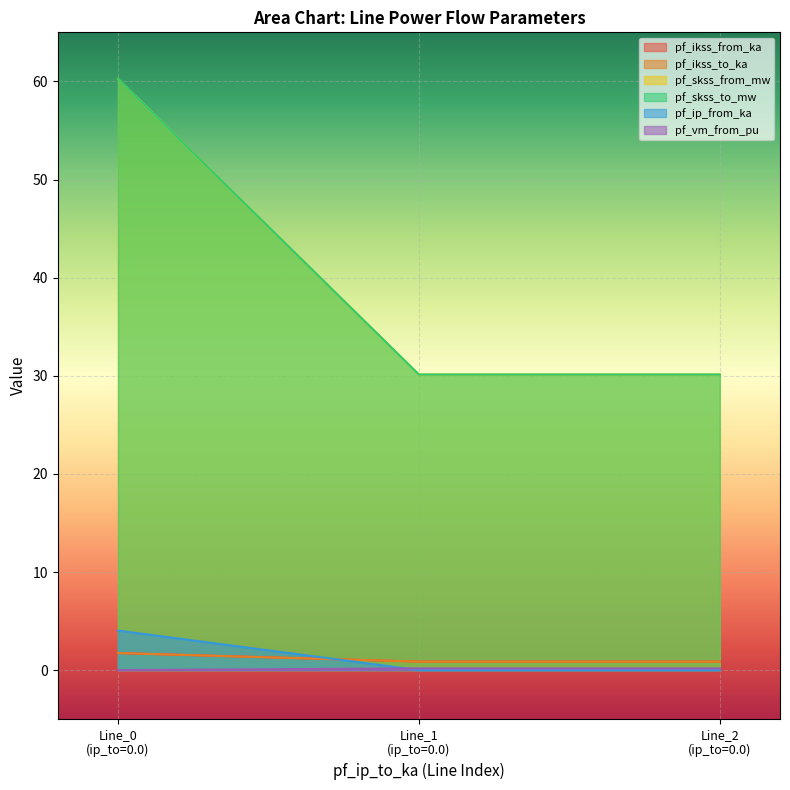

Reading left to right, what are all the values shown in this chart?

pf_ikss_from_ka: Line_0
(ip_to=0.0)=1.7	Line_1
(ip_to=0.0)=0.9	Line_2
(ip_to=0.0)=0.9
pf_ikss_to_ka: Line_0
(ip_to=0.0)=1.7	Line_1
(ip_to=0.0)=0.9	Line_2
(ip_to=0.0)=0.9
pf_skss_from_mw: Line_0
(ip_to=0.0)=60.3	Line_1
(ip_to=0.0)=30.1	Line_2
(ip_to=0.0)=30.1
pf_skss_to_mw: Line_0
(ip_to=0.0)=60.3	Line_1
(ip_to=0.0)=30.1	Line_2
(ip_to=0.0)=30.1
pf_ip_from_ka: Line_0
(ip_to=0.0)=4.0	Line_1
(ip_to=0.0)=0.0	Line_2
(ip_to=0.0)=0.0
pf_vm_from_pu: Line_0
(ip_to=0.0)=0.0	Line_1
(ip_to=0.0)=0.2	Line_2
(ip_to=0.0)=0.2